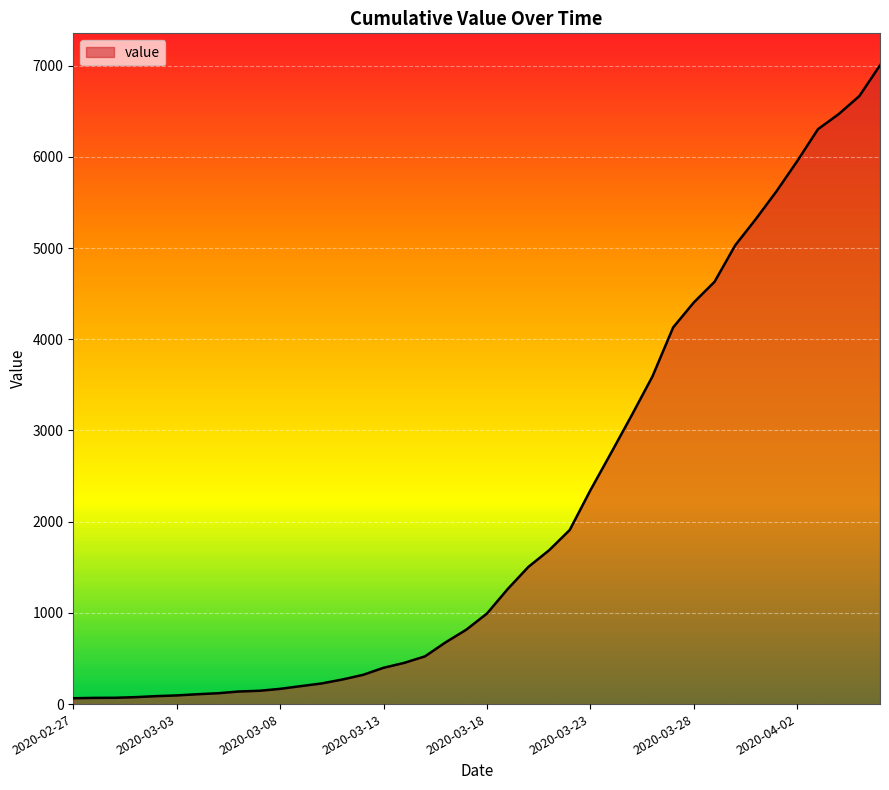

What is the maximum value shown in the chart?

7004